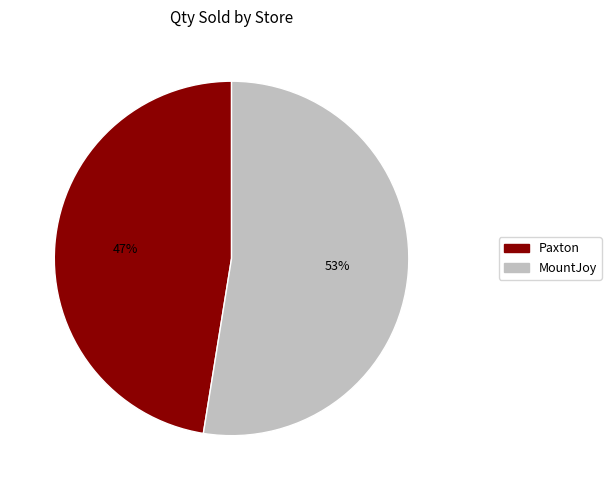

Which slice is the largest?

MountJoy